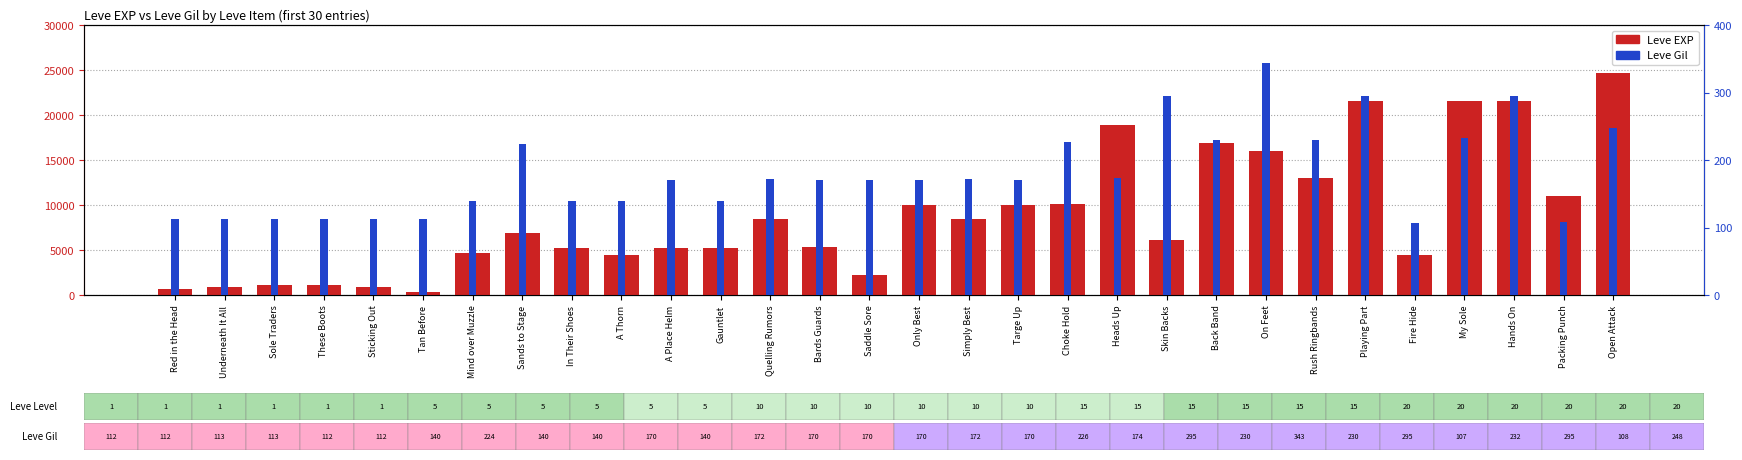

Which series has the largest total across all categories?

Leve EXP